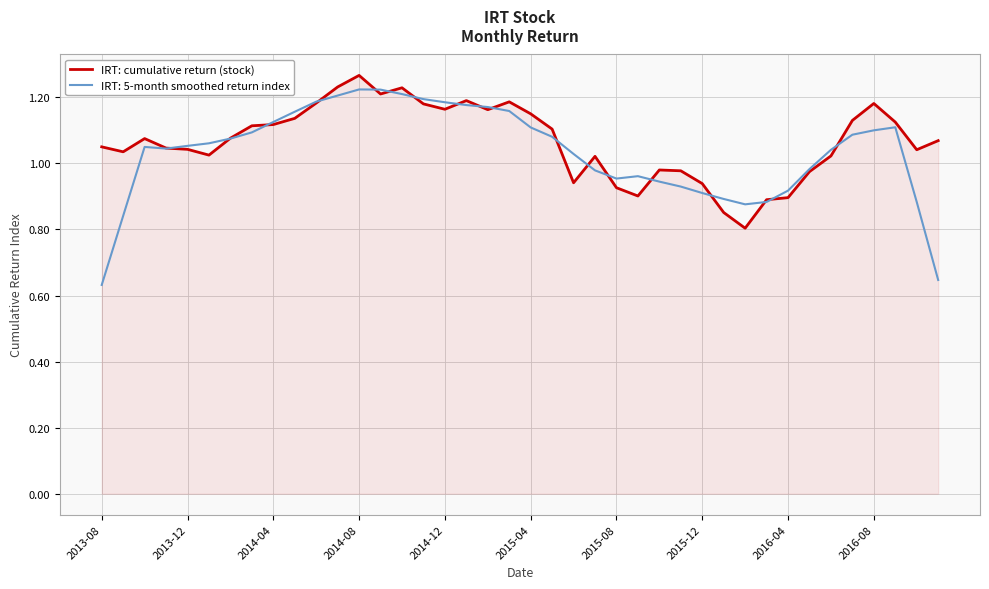

Which series has the largest range (max minus min)?

IRT: 5-month smoothed return index